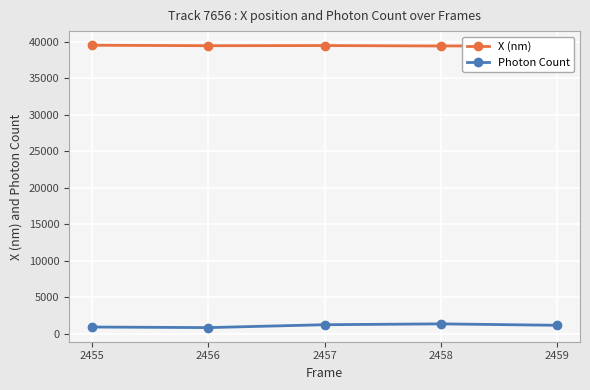

What is the difference between the highest and lowest values at 2456?

38571.5